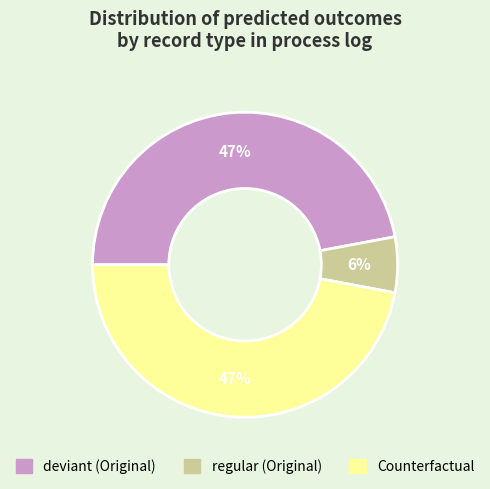

Which has a higher value, regular (Original) or deviant (Original)?

deviant (Original)